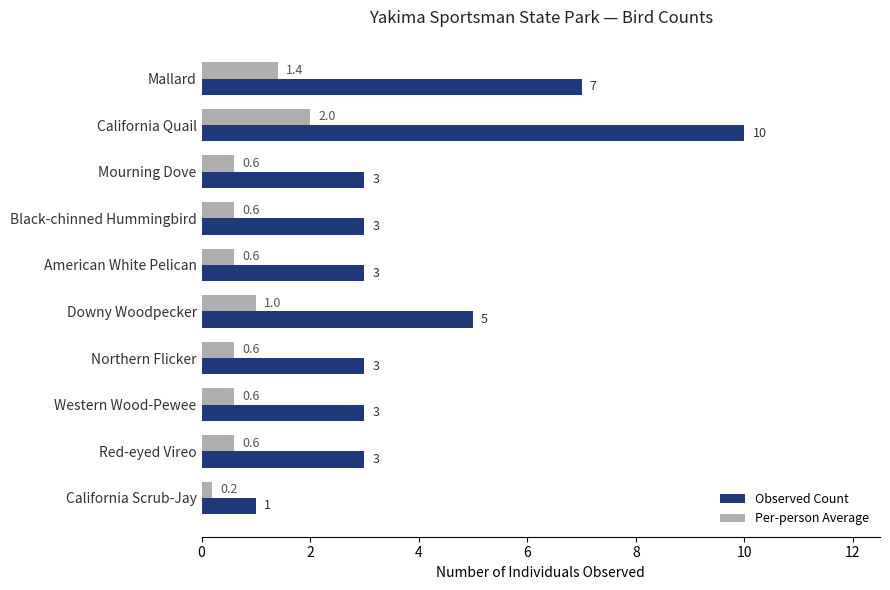

List the series in order of their overall mean, highest first.

Observed Count, Per-person Average